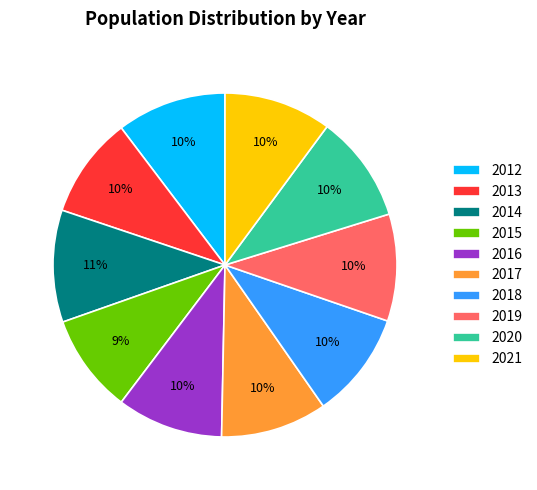

Approximately how many times larger is the value at 2019 compared to 2016?

1.0